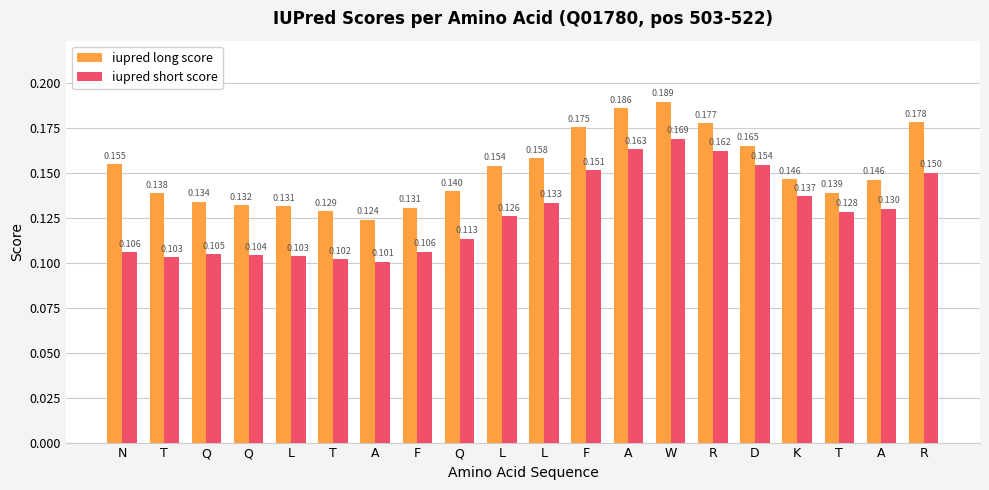

How many bars are there in total?

40